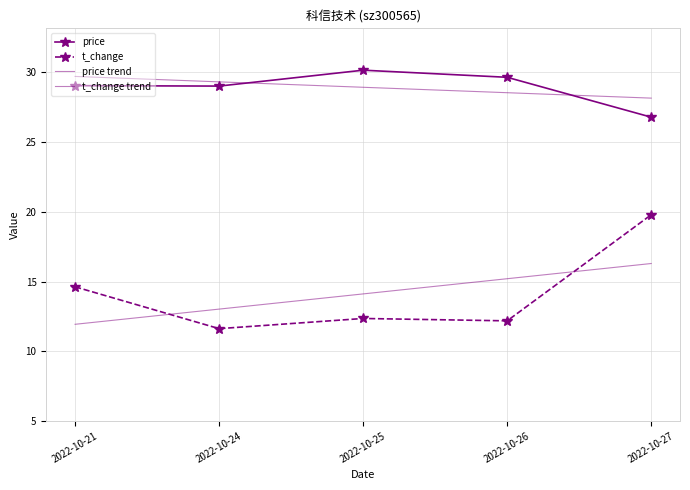

What is the difference between the highest and lowest values at 2022-10-27?

11.9